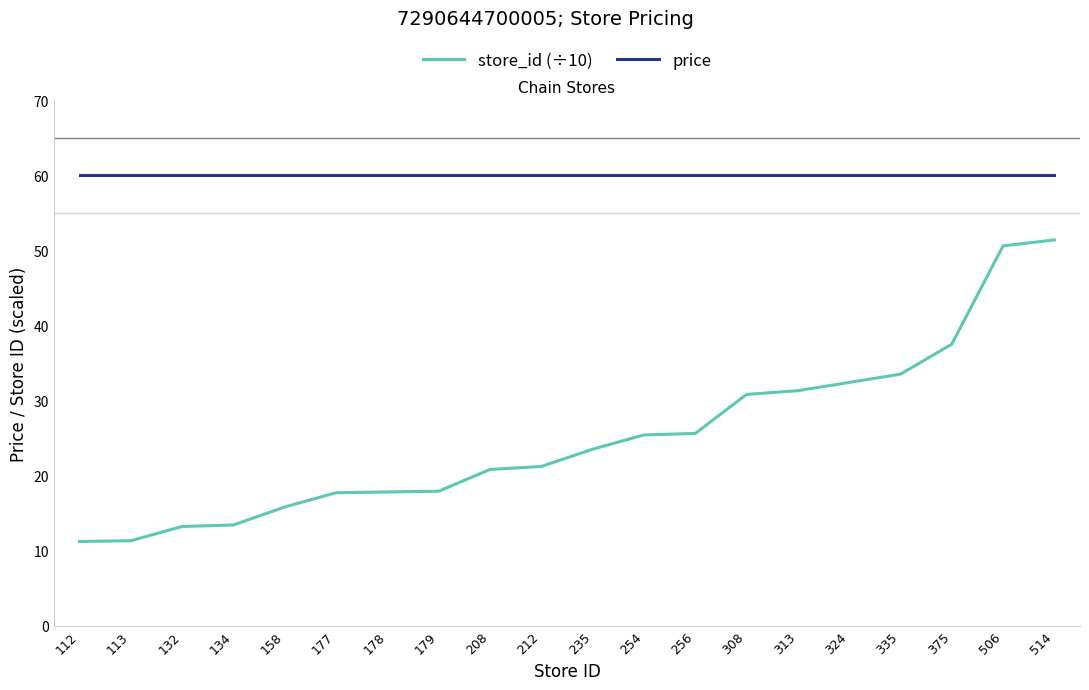

Is it true that store_id (÷10) equals 23.5 at 235?

True